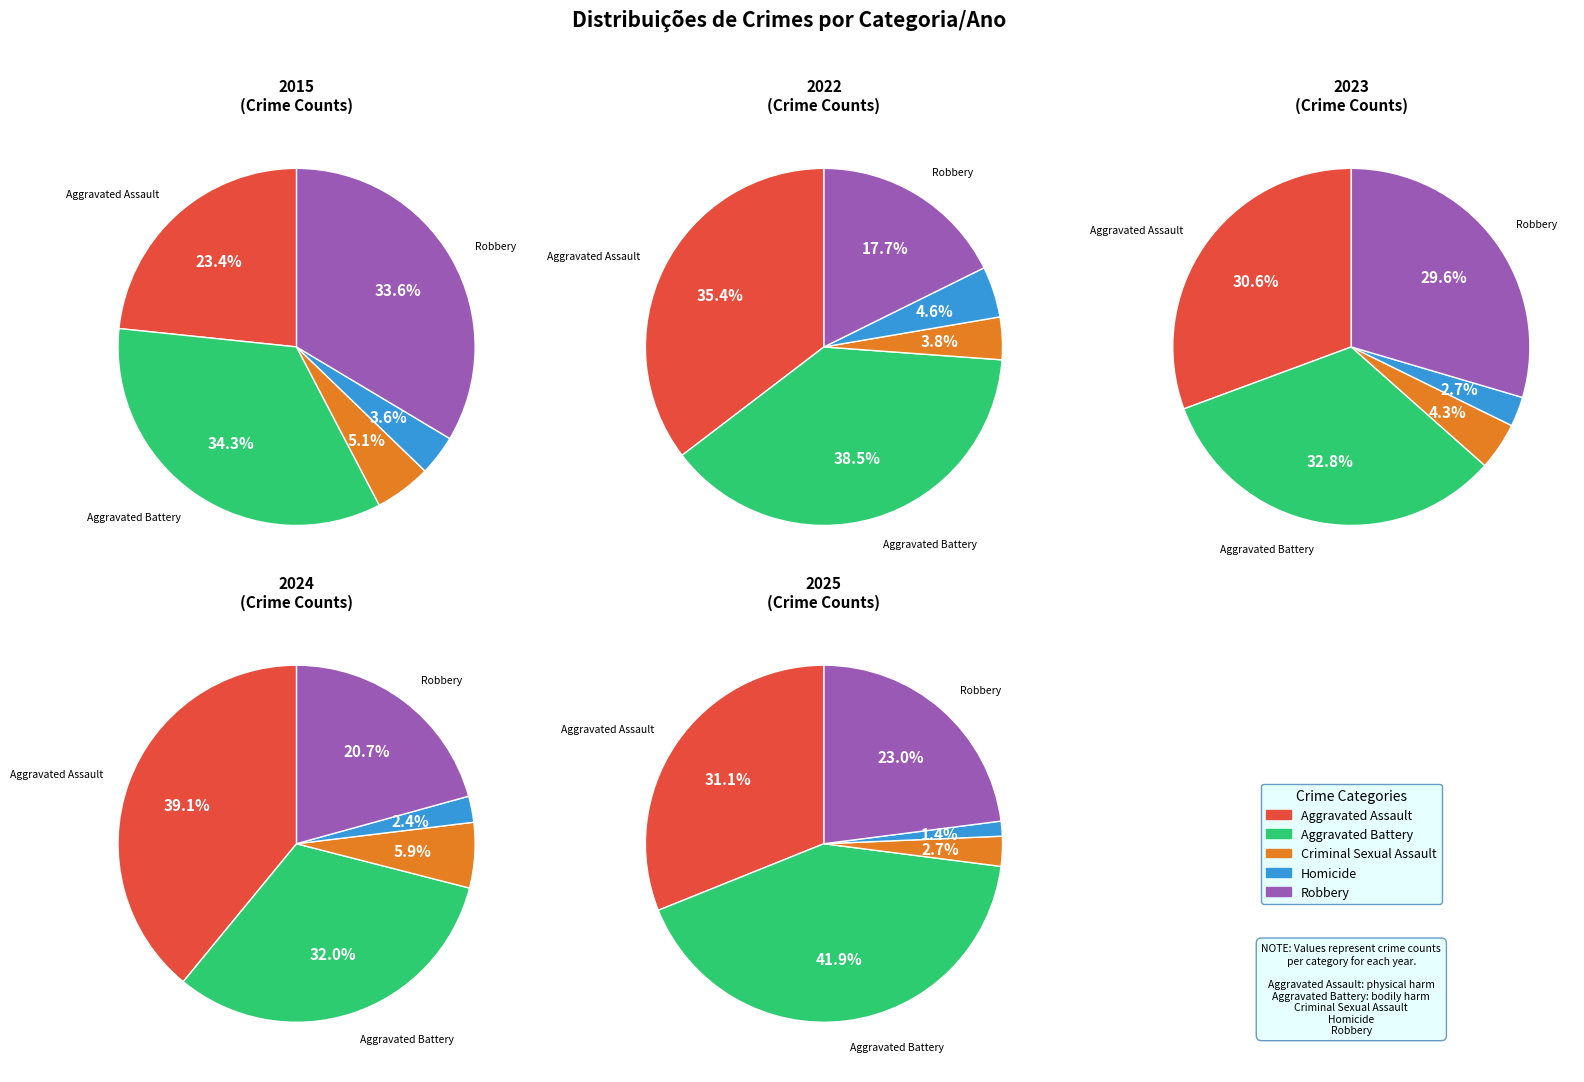

Does any single category account for the majority?

No